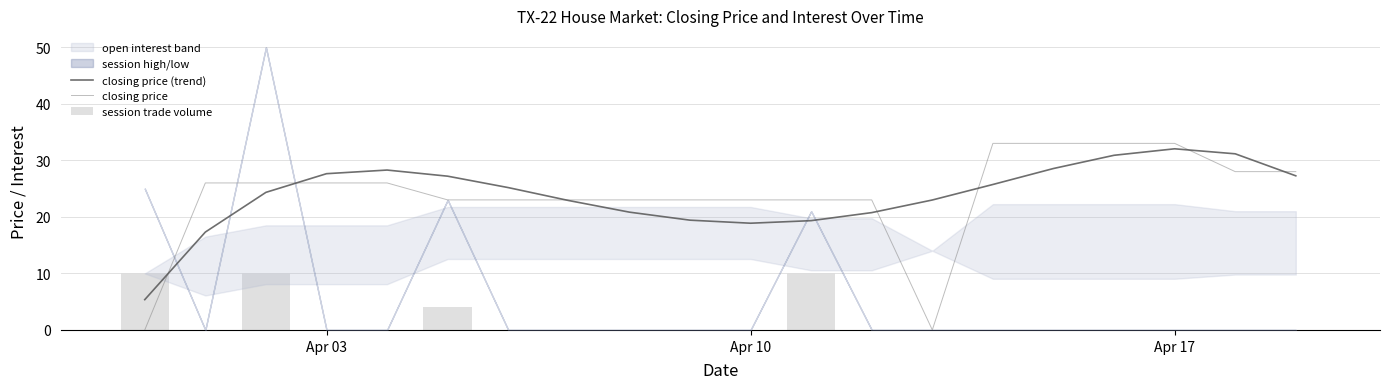

At how many categories does at least one series exceed 25?

12